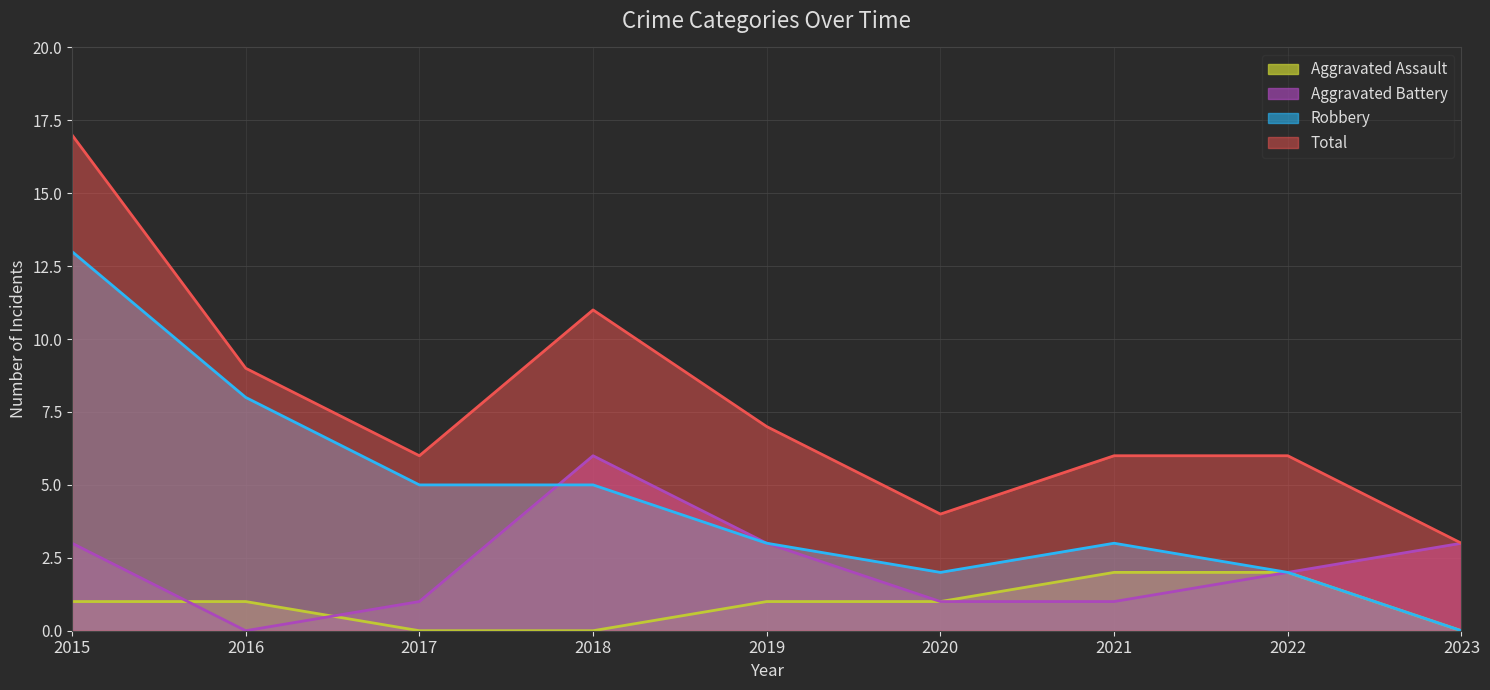

Where does the Aggravated Battery series first go above 2?

2015